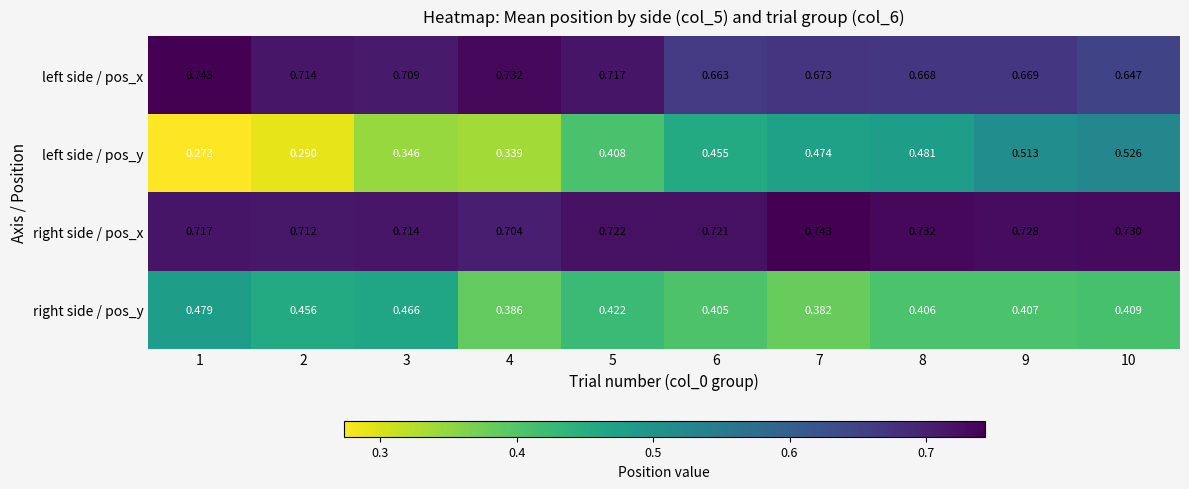

At how many categories does at least one series exceed 0?

10